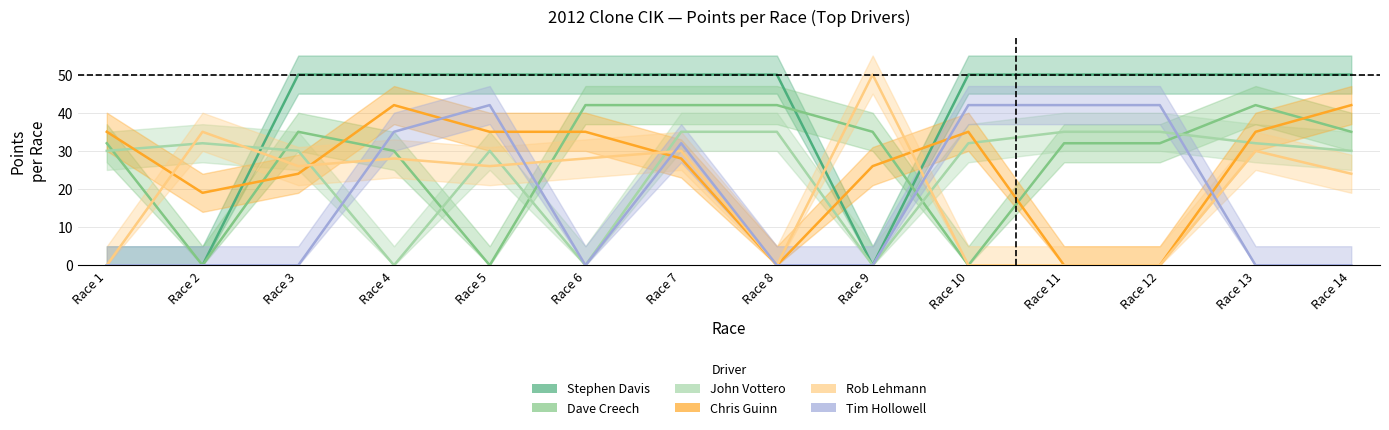

What is the sum of all Dave Creech values?

399